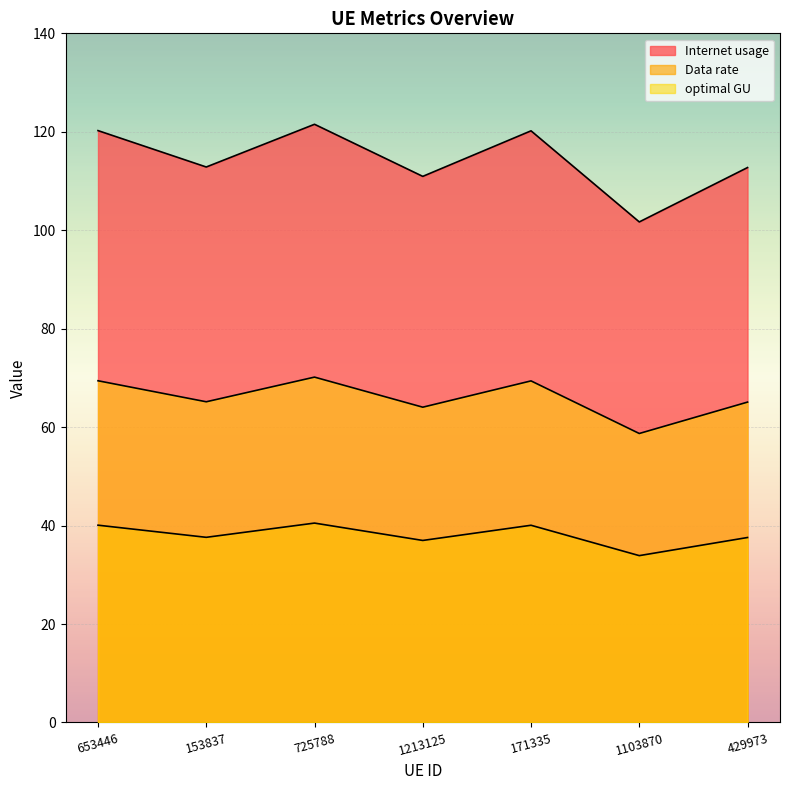

What is the maximum value for Data rate?

40.5